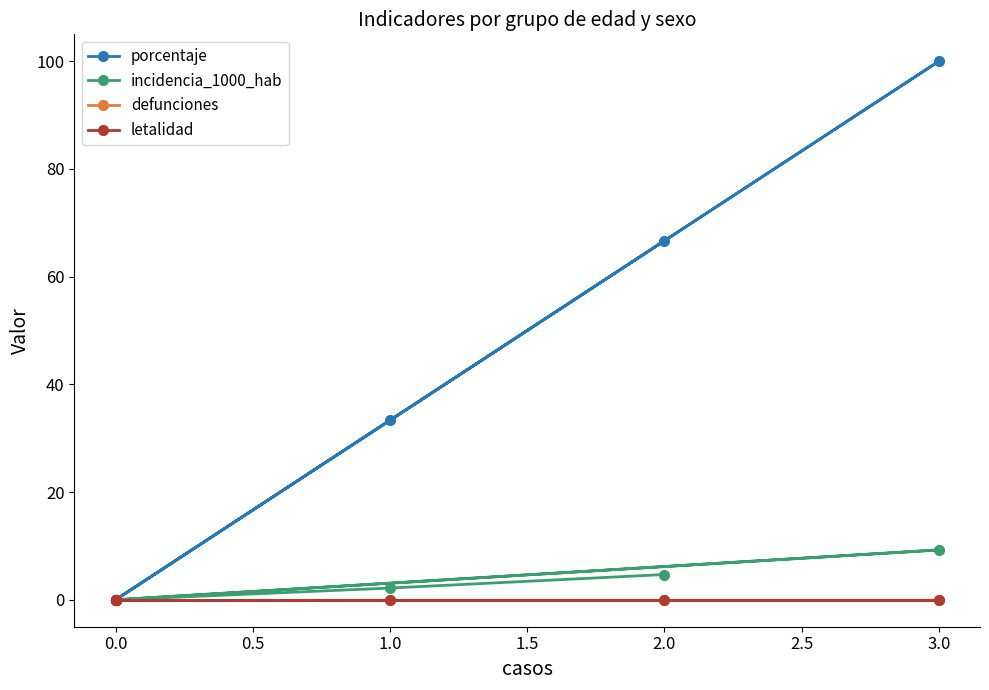

At how many categories does at least one series exceed 71?

1